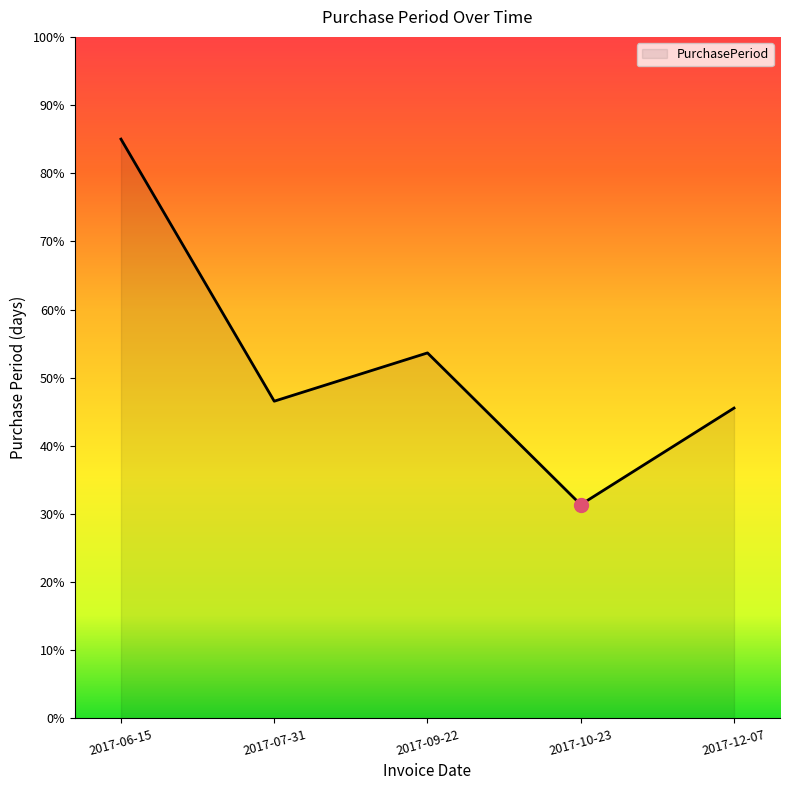

At which category does the chart reach its peak across all series?

2017-06-15